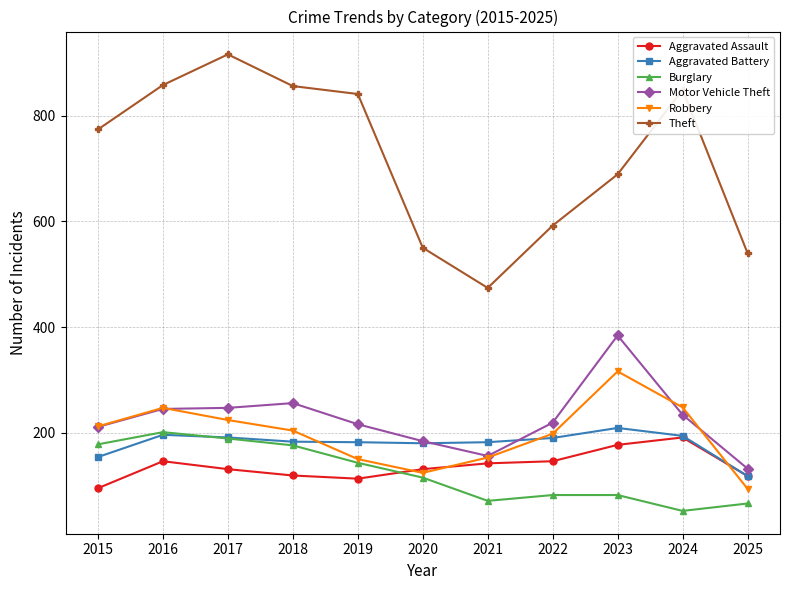

What is the total value across all series at 2020?

1284